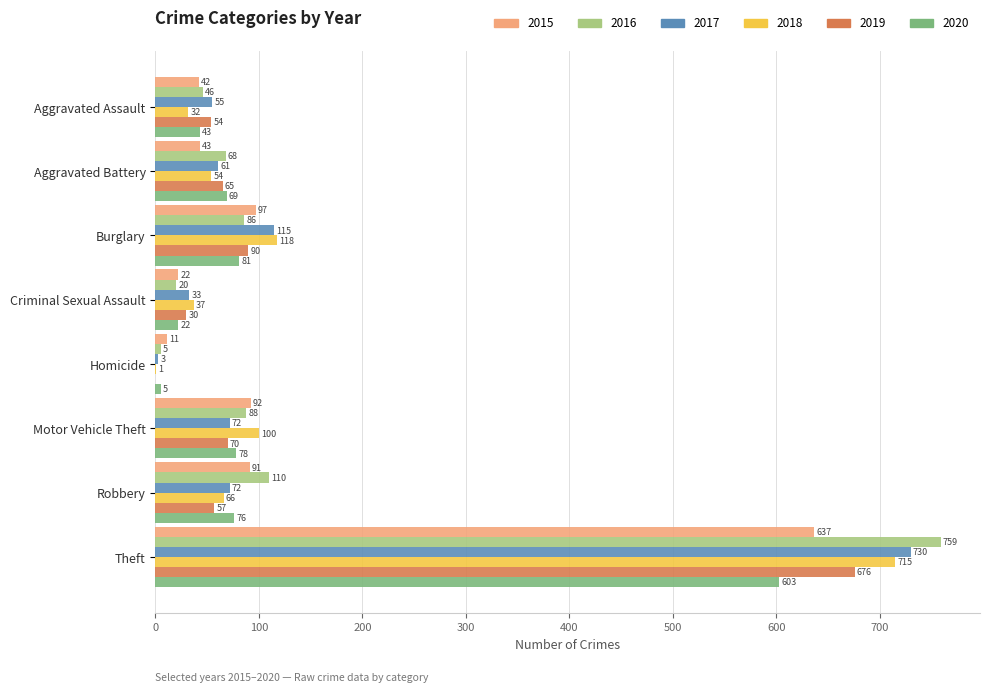

Which series changed the most between Aggravated Battery and Motor Vehicle Theft?

2015